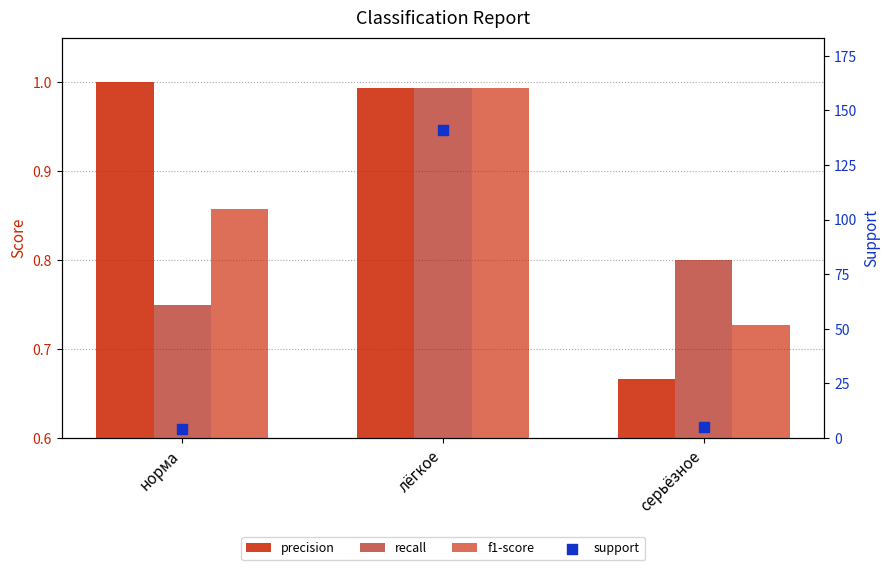

Which series contains the lowest Y value?

precision